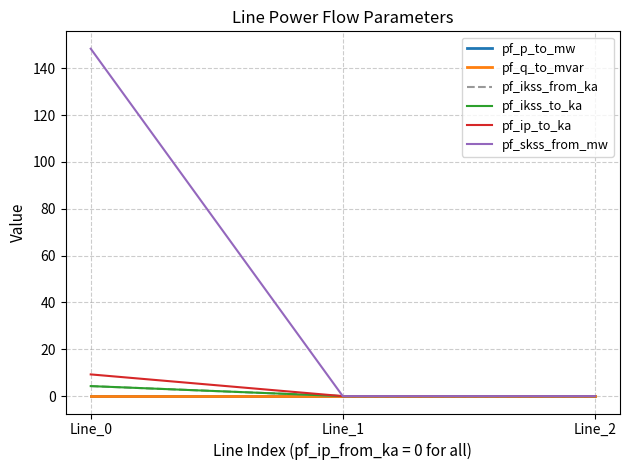

Which category has the highest value in the pf_ip_to_ka series?

Line_0